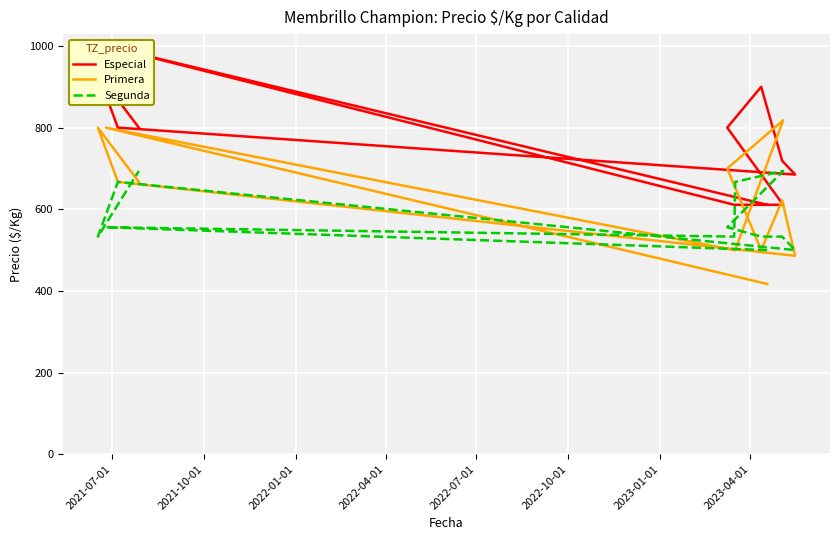

How many lines are shown in the chart?

3